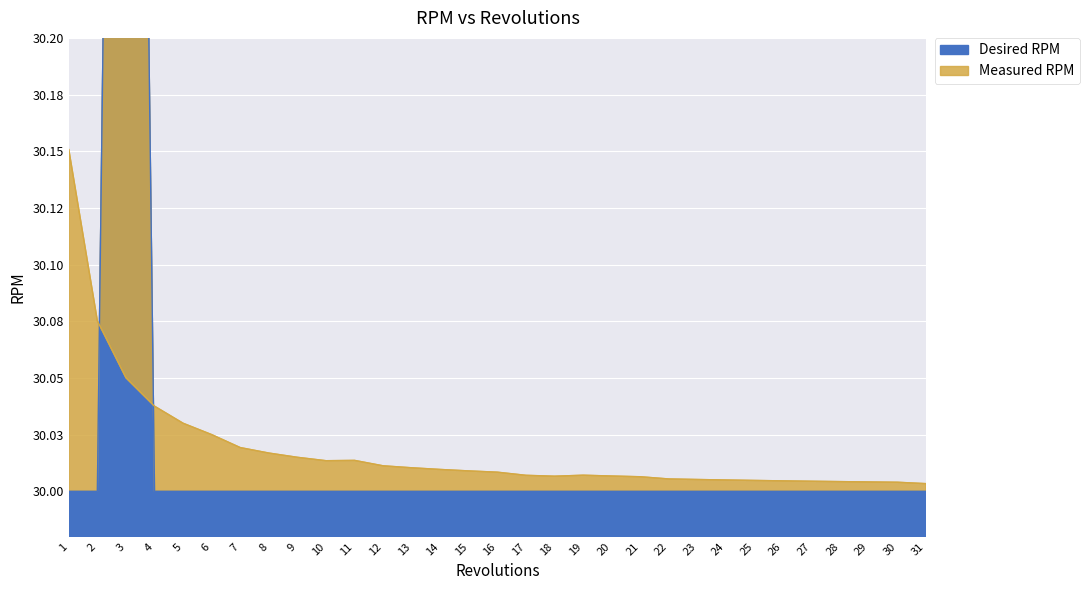

How many series are shown in this chart?

2